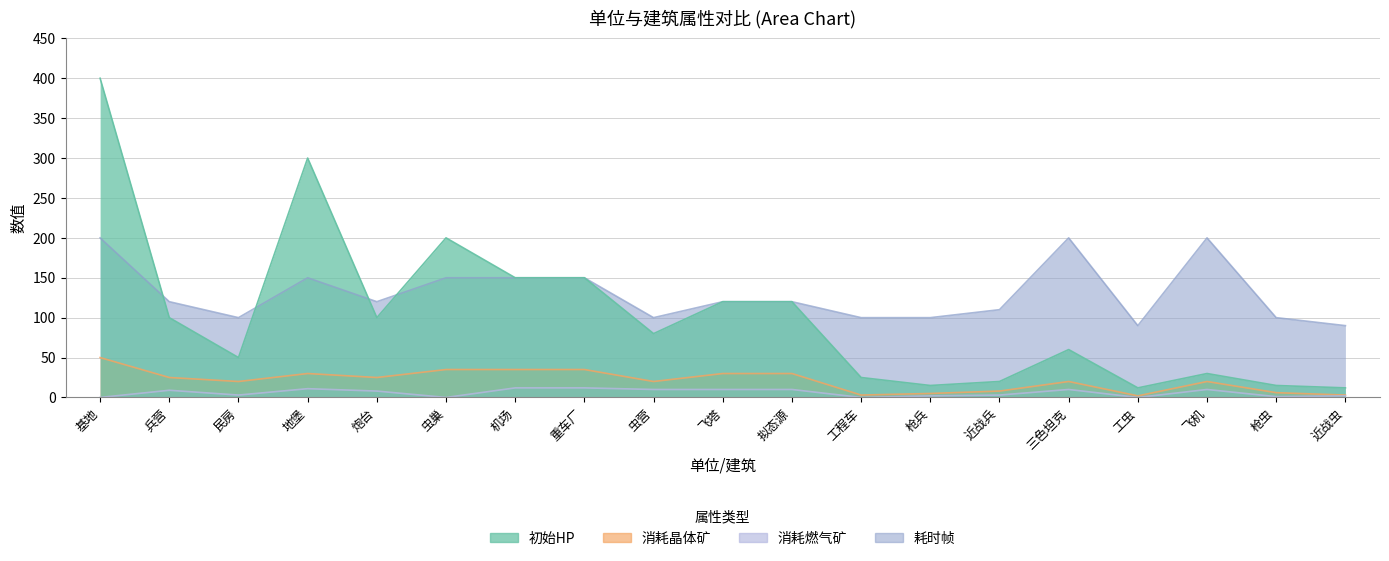

What is the difference between the 耗时帧 values at 虫巢 and 三色坦克?

50